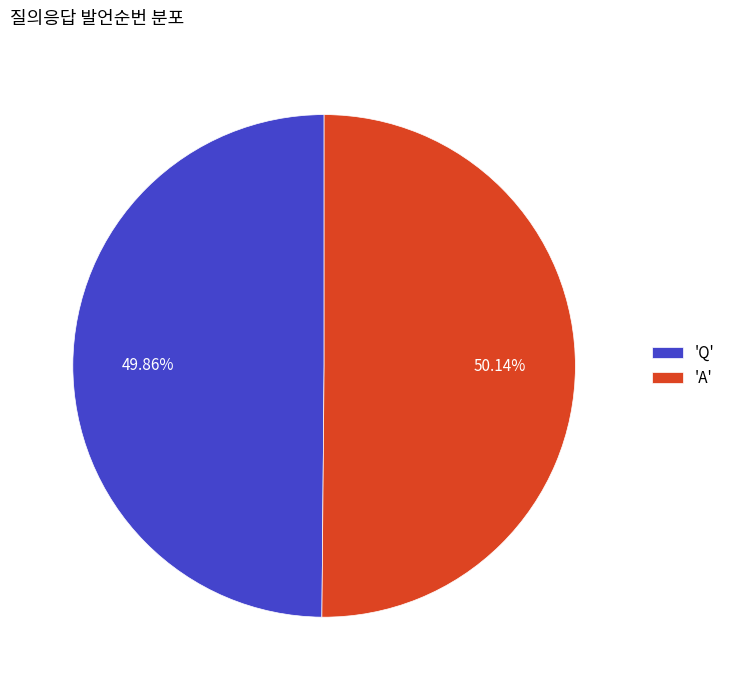

How many slices are in this pie chart?

2